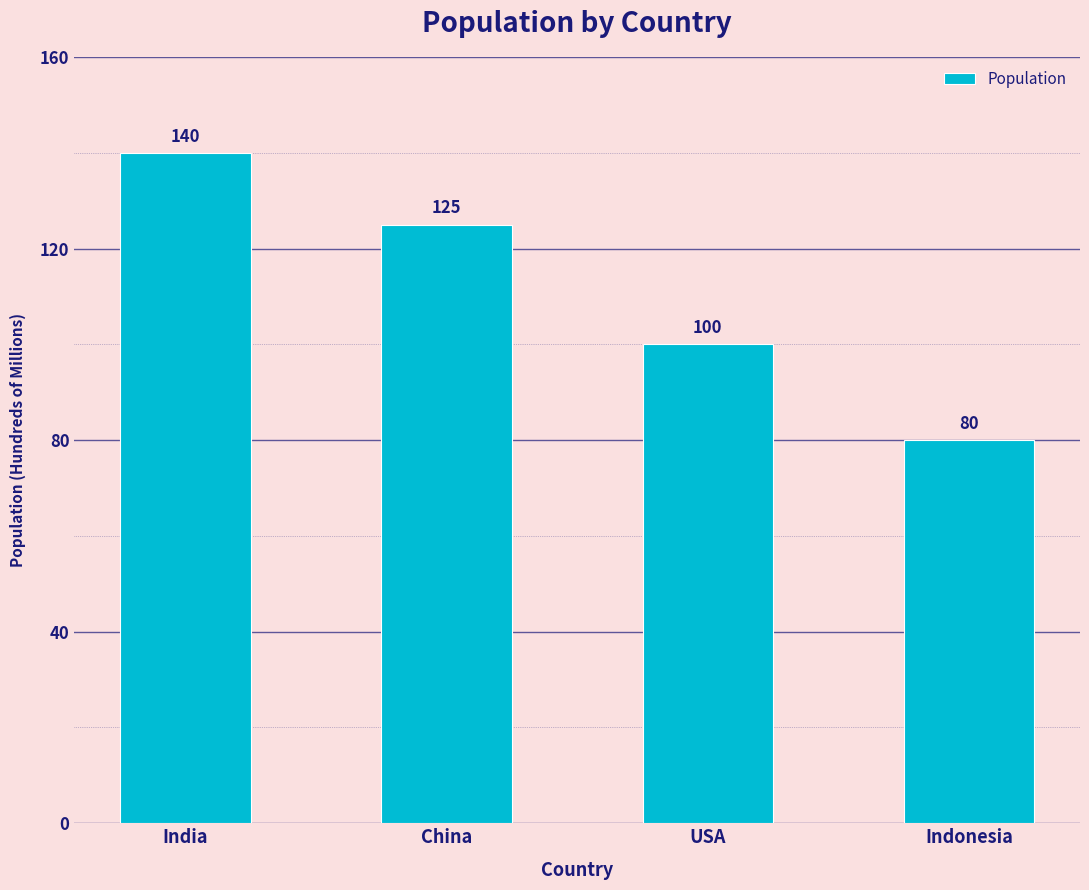

What is the sum of the values at USA and China?

225